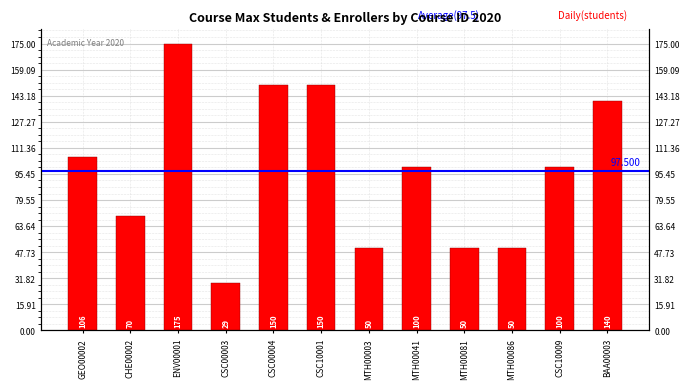

What is the greatest value displayed?

175